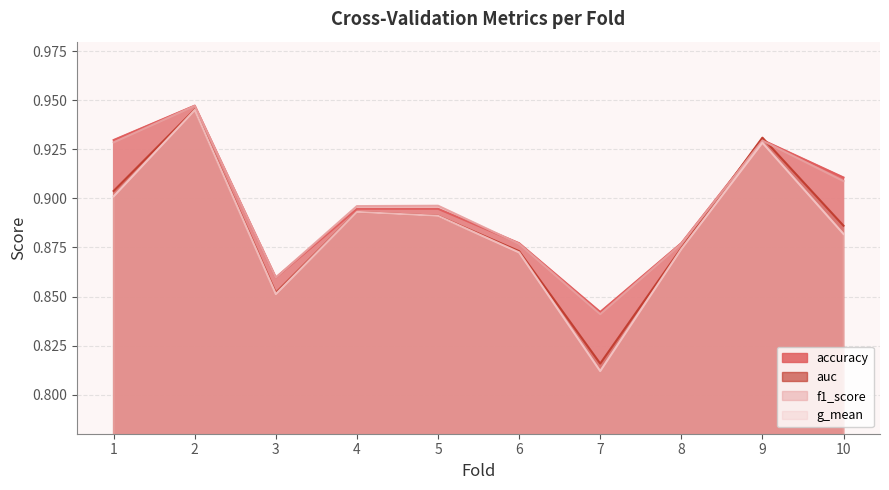

Which series changed the most between 8 and 10?

accuracy